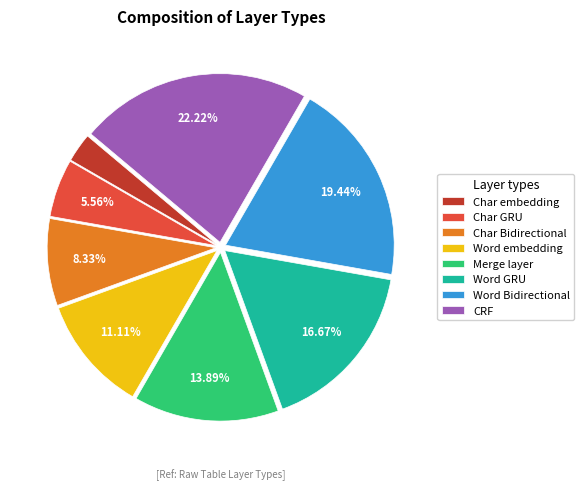

Does CRF account for over 50% of the chart?

No